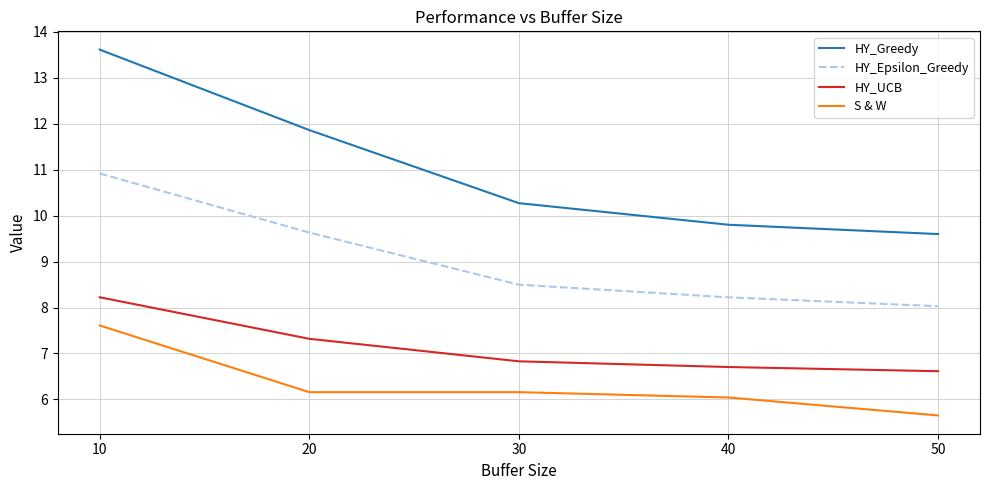

Rank the series by their average value, from lowest to highest.

S & W, HY_UCB, HY_Epsilon_Greedy, HY_Greedy